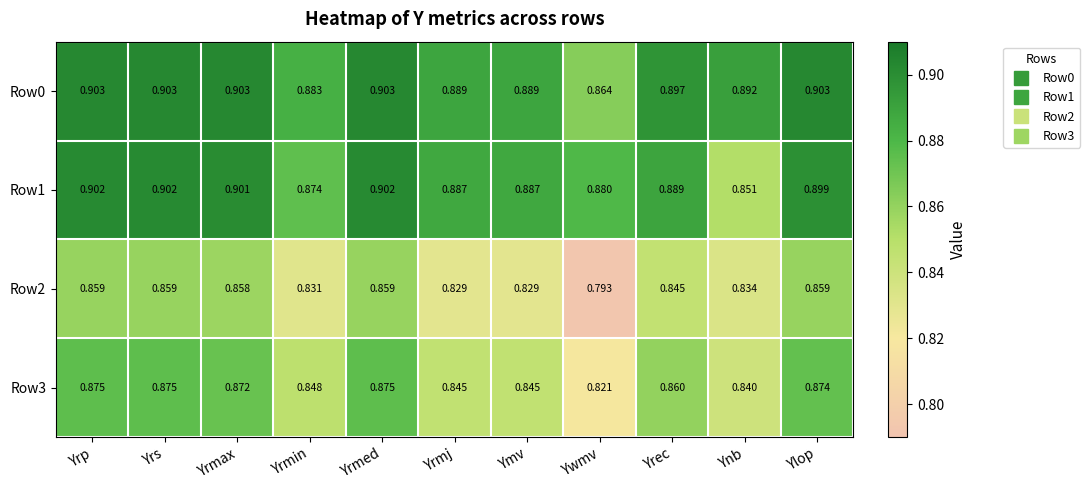

Where is Row0 nearest to the value 0?

Ywmv